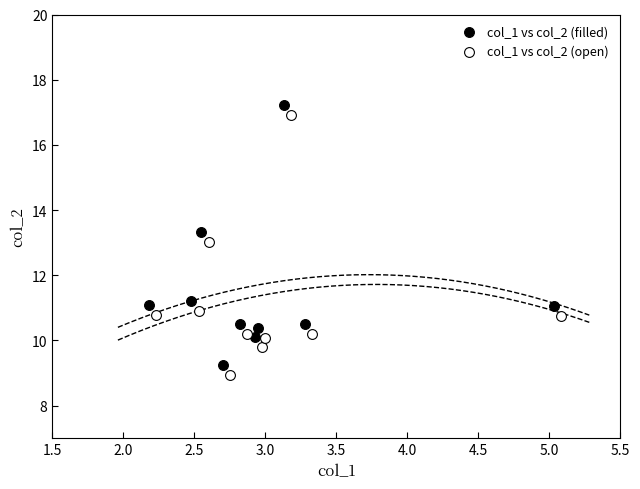

What are all the series names shown in the legend?

col_1 vs col_2 (filled), col_1 vs col_2 (open)